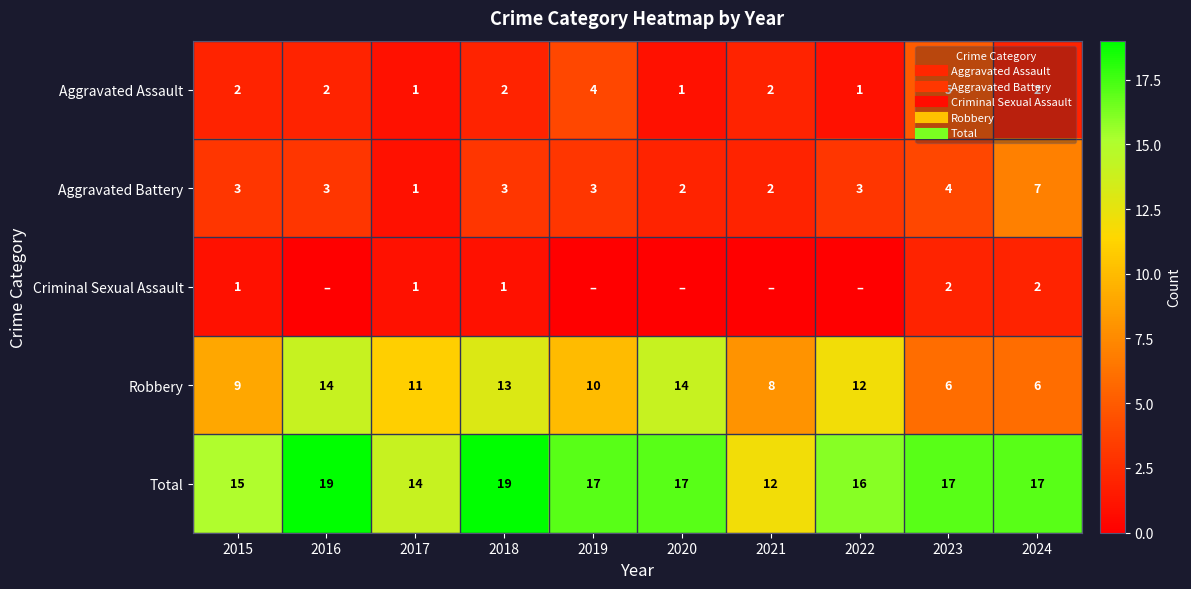

Which label corresponds to the smallest value in the chart?

2016